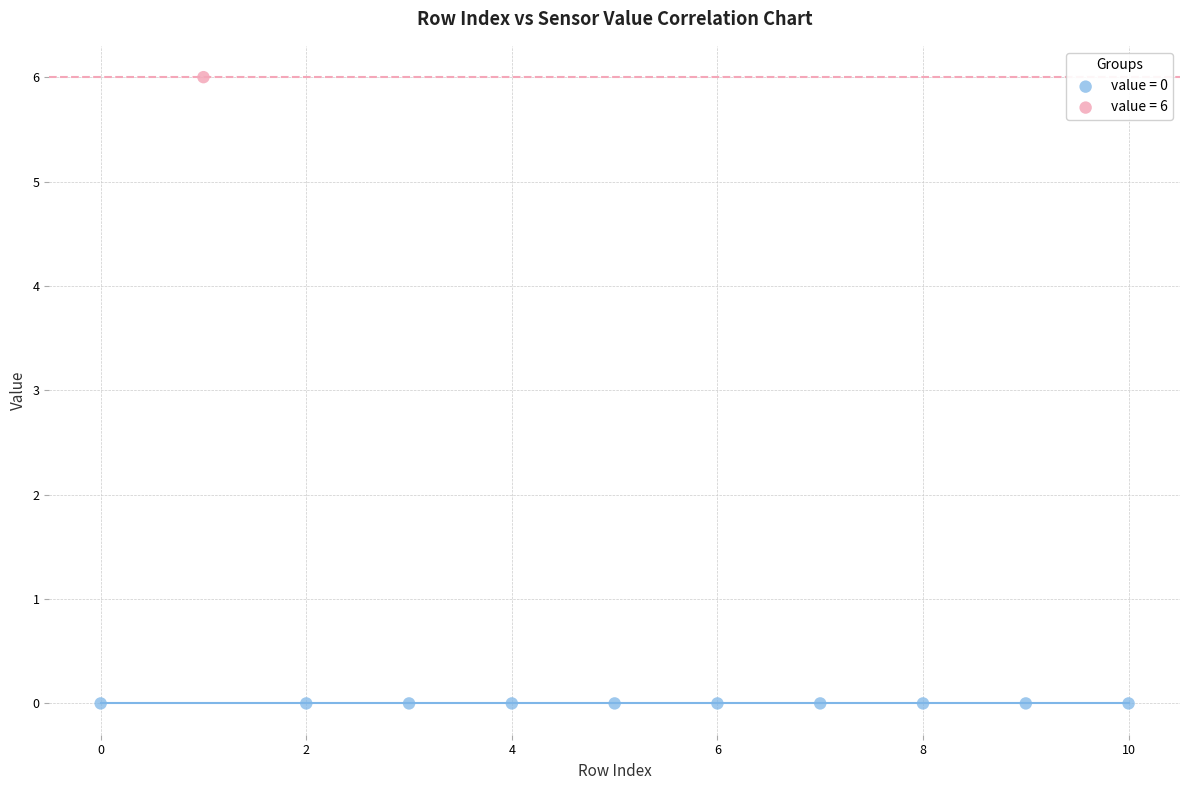

Which series contains the highest Y value?

value = 6